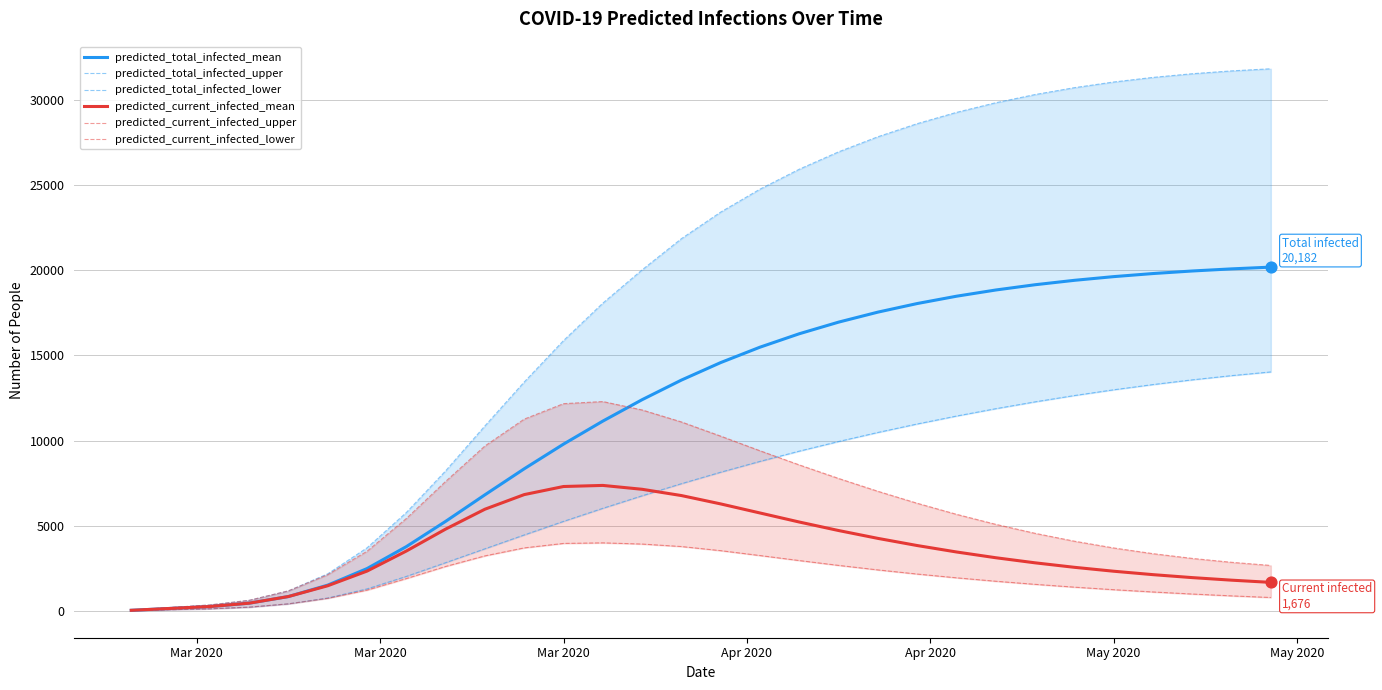

Which series has the largest Y range (max minus min)?

predicted_total_infected_upper